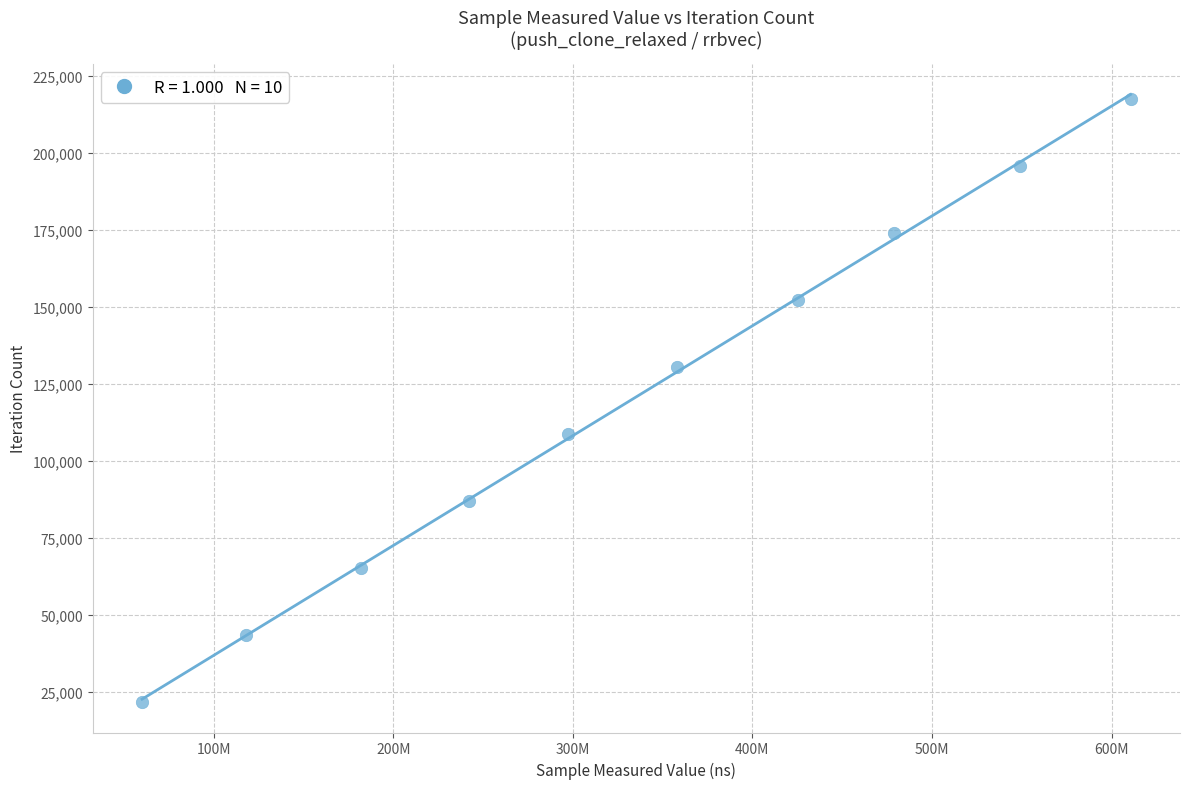

What is the range of X values (max minus min)?

550454606